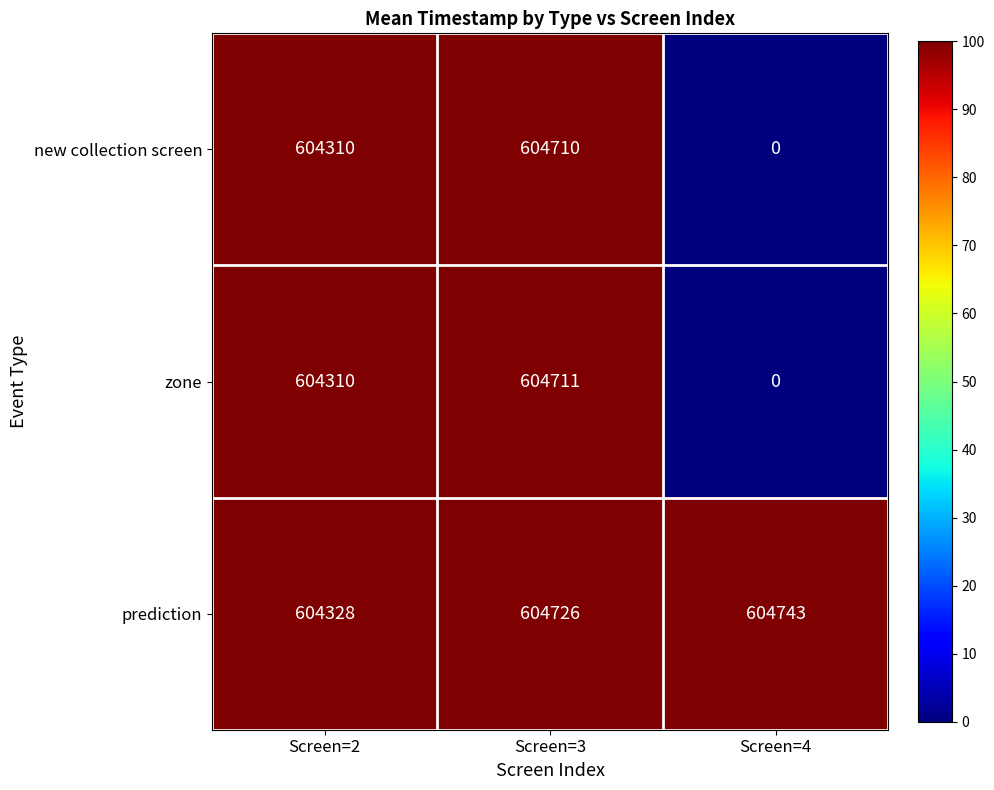

Which series has the widest spread of values?

zone